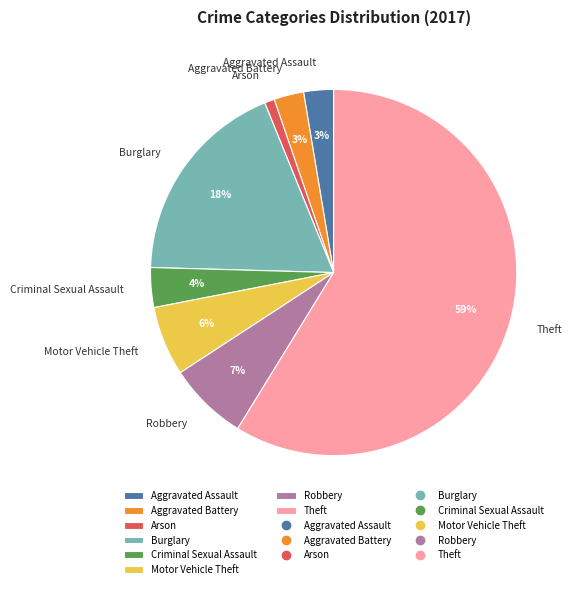

What is the majority slice?

Theft